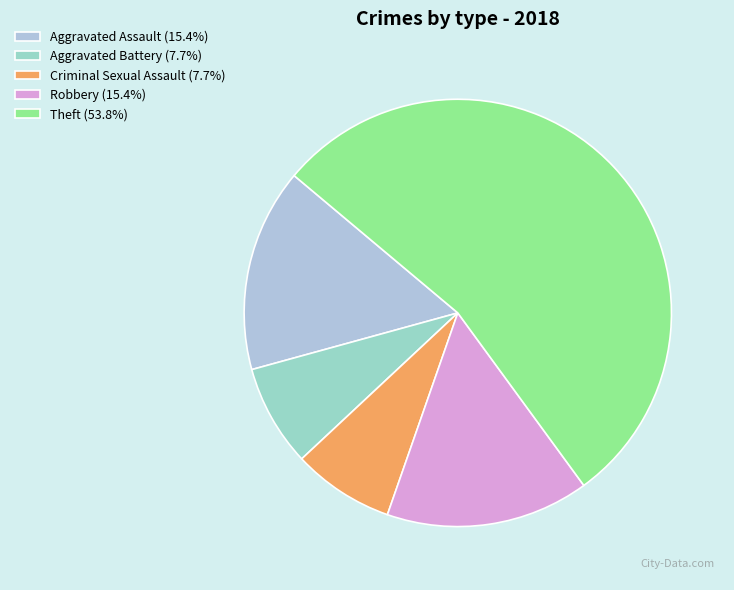

Which slice is the largest?

Theft